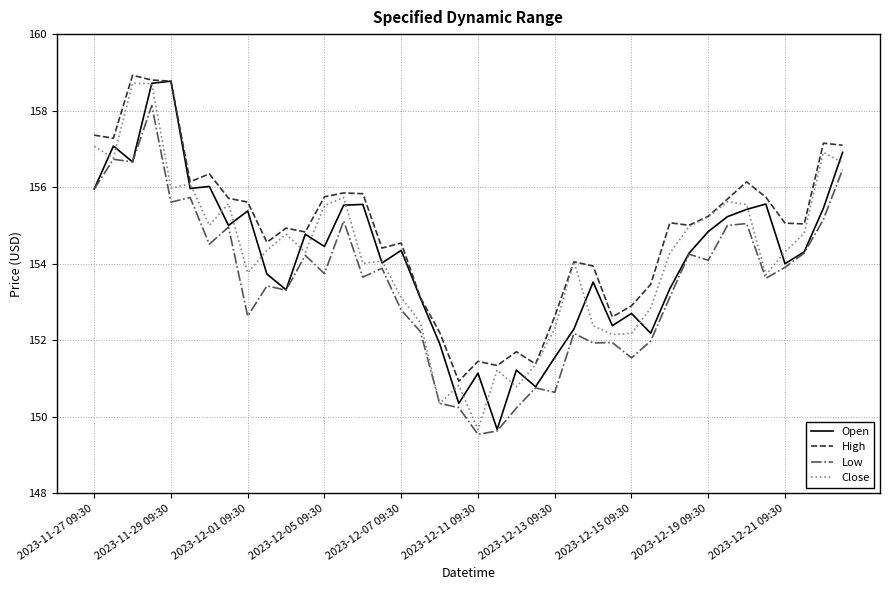

What is the maximum value for Low?

158.1